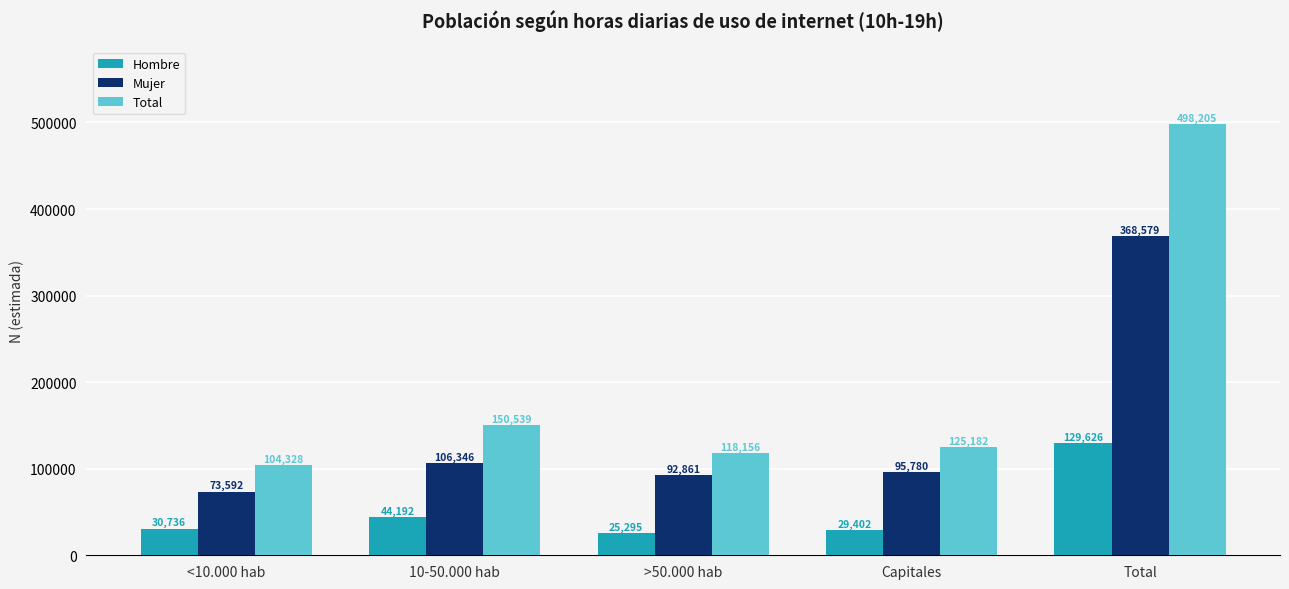

Which category has the lowest value in the Mujer series?

<10.000 hab